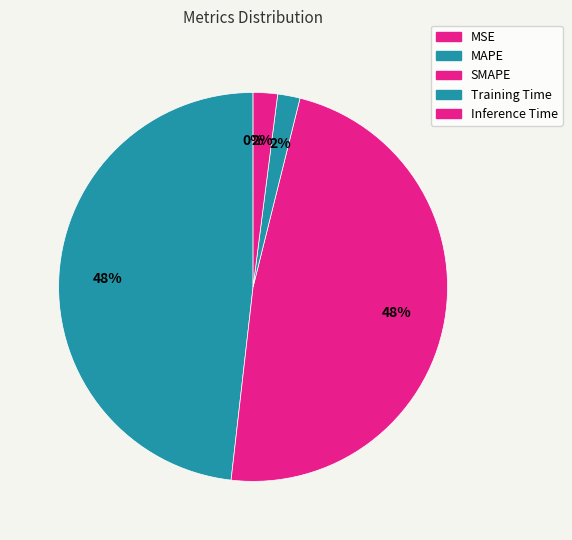

How many slices are in this pie chart?

5